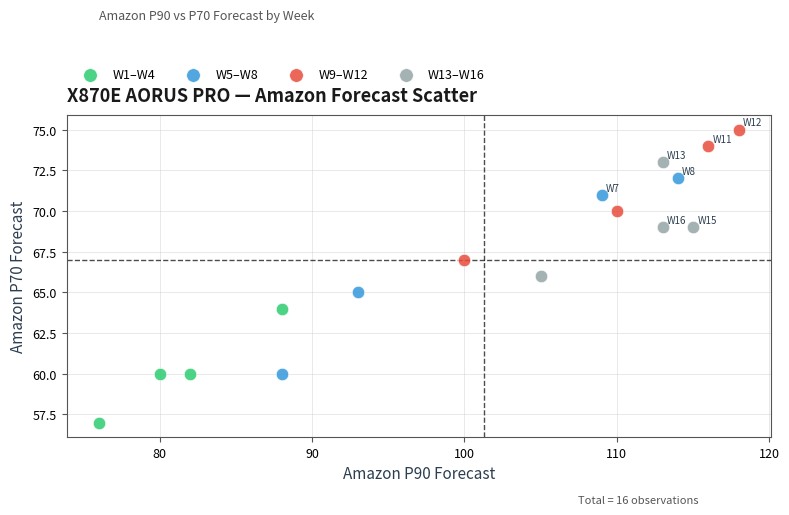

Which series reaches the minimum Y coordinate?

W1–W4